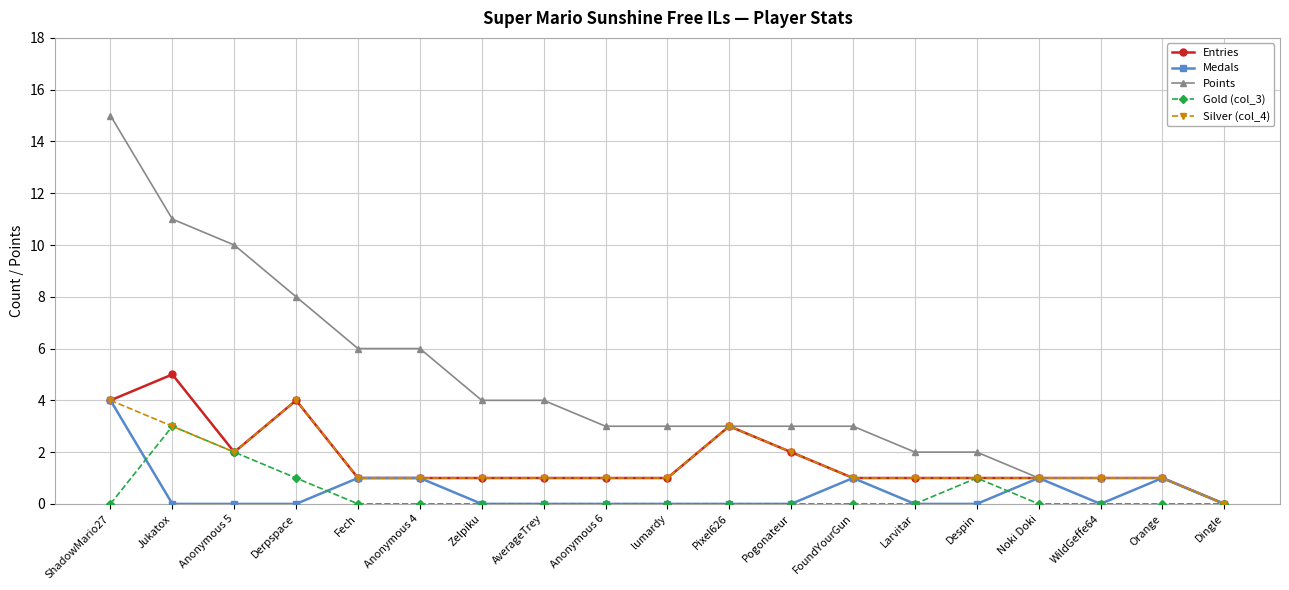

Which category has the highest value in the Points series?

ShadowMario27